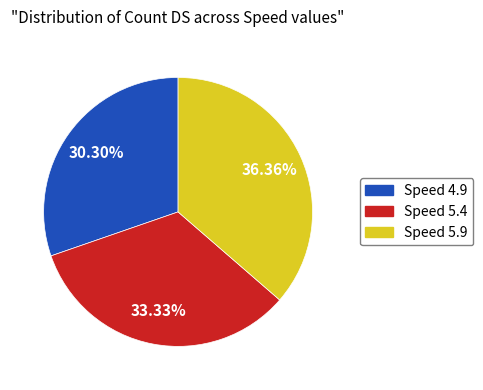

Which category has the biggest portion of the pie?

Speed 5.9